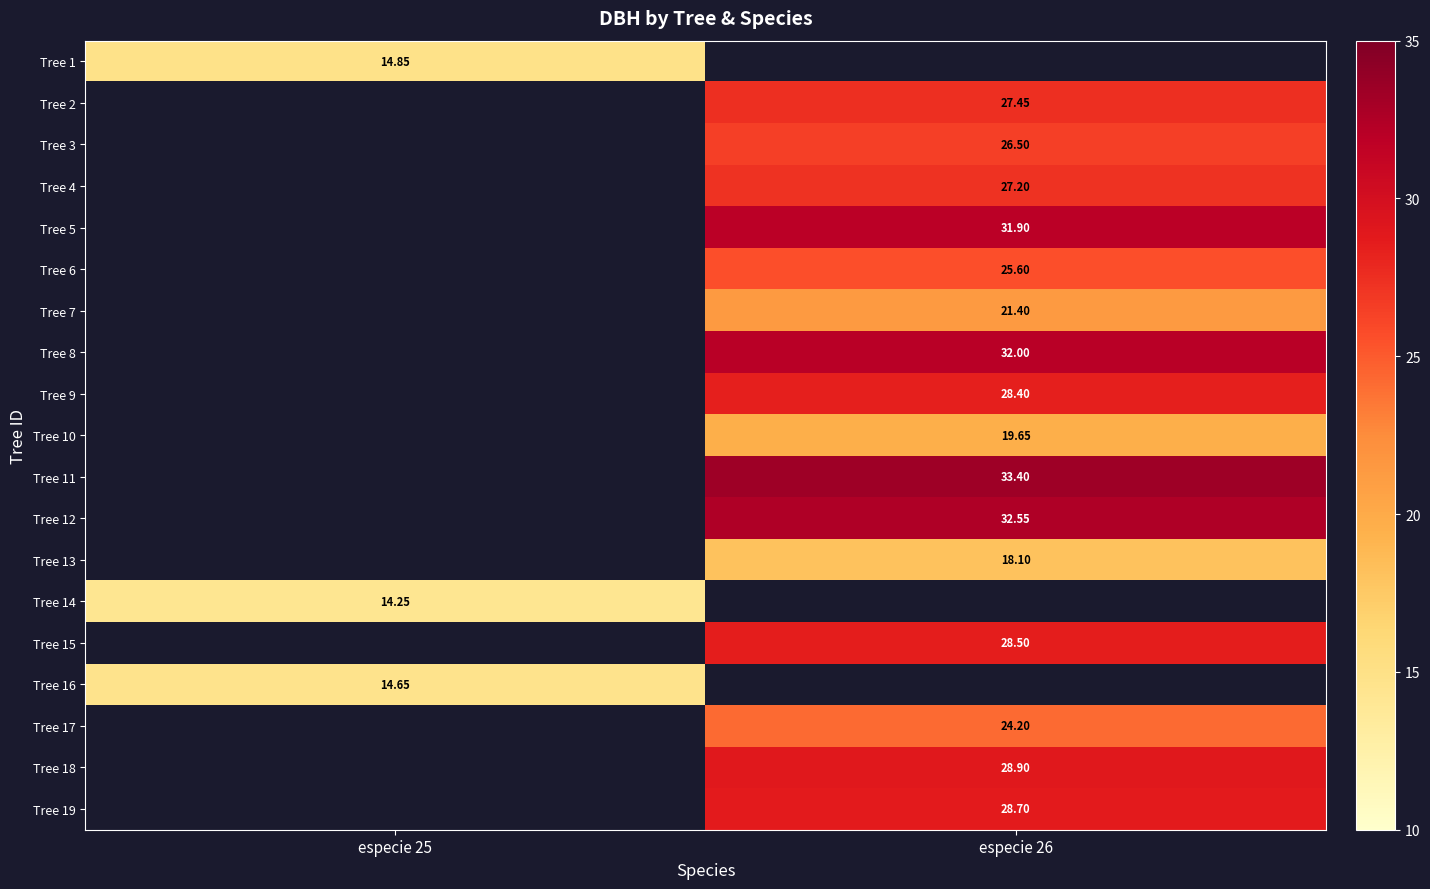

True or false: Tree 8 has a value of 32.0 at especie 26.

True